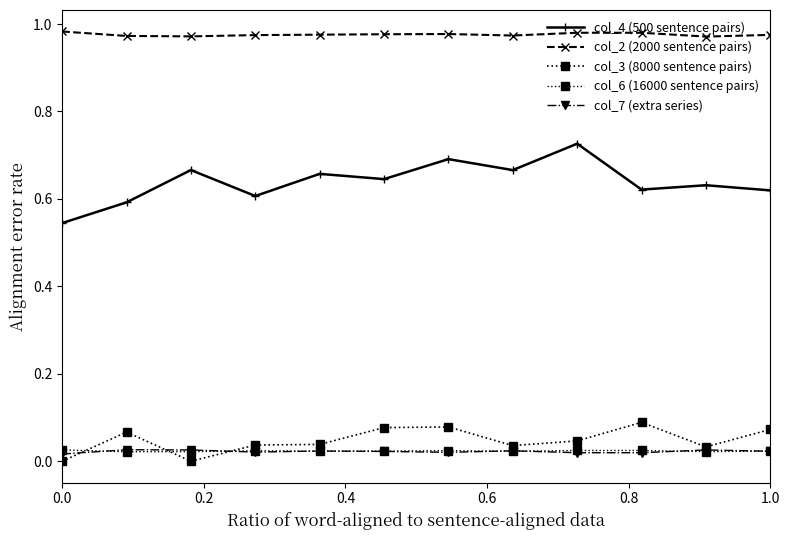

How many lines are shown in the chart?

5